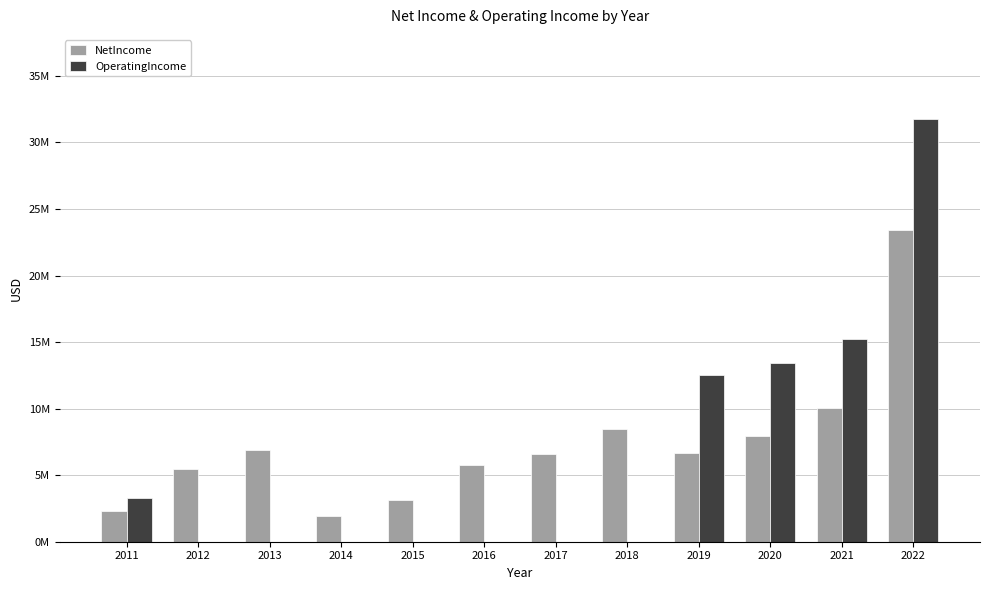

True or false: OperatingIncome has a value of 9738986 at 2018.

False